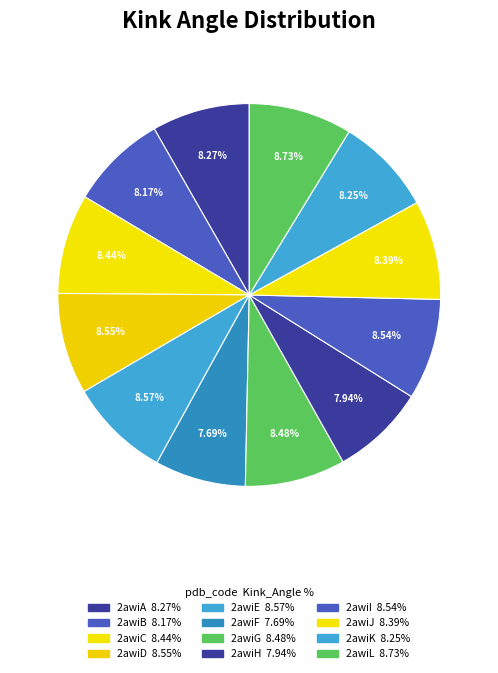

Does 2awiA account for over 50% of the chart?

No